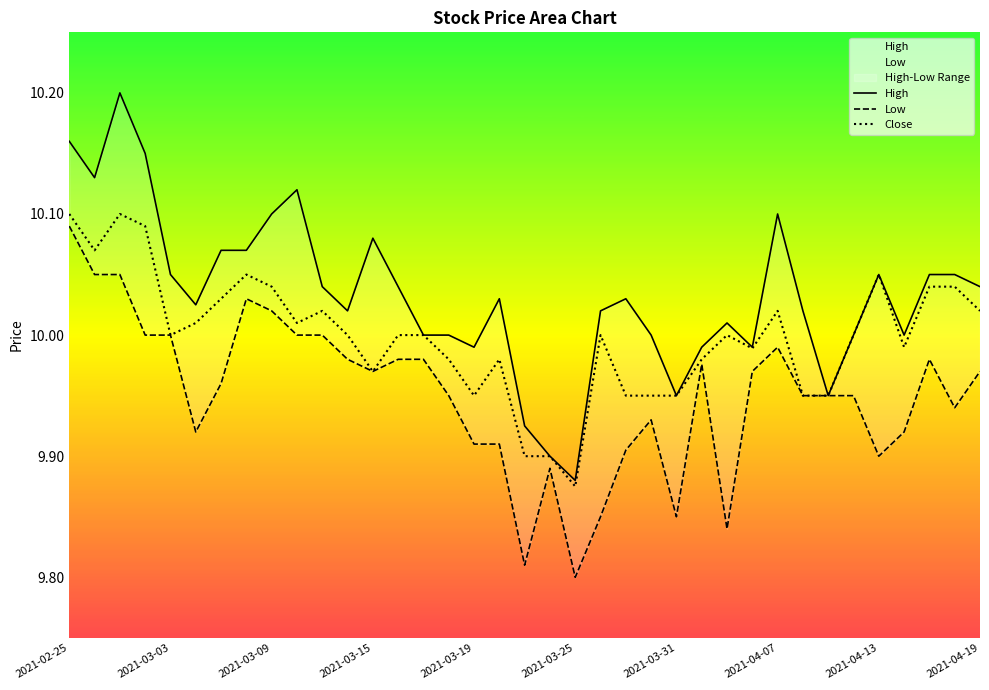

Does the chart display data point markers on the line(s)?

No